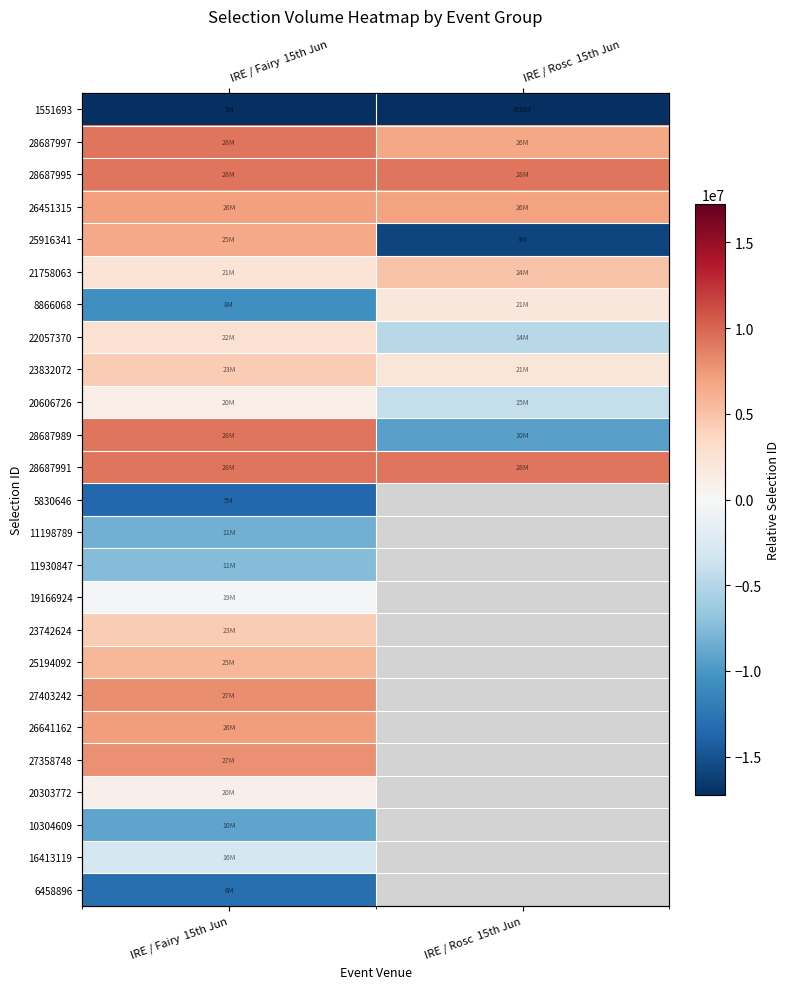

Is it true that 28687991 equals 16620411.4 at IRE / Fairy 15th Jun?

False